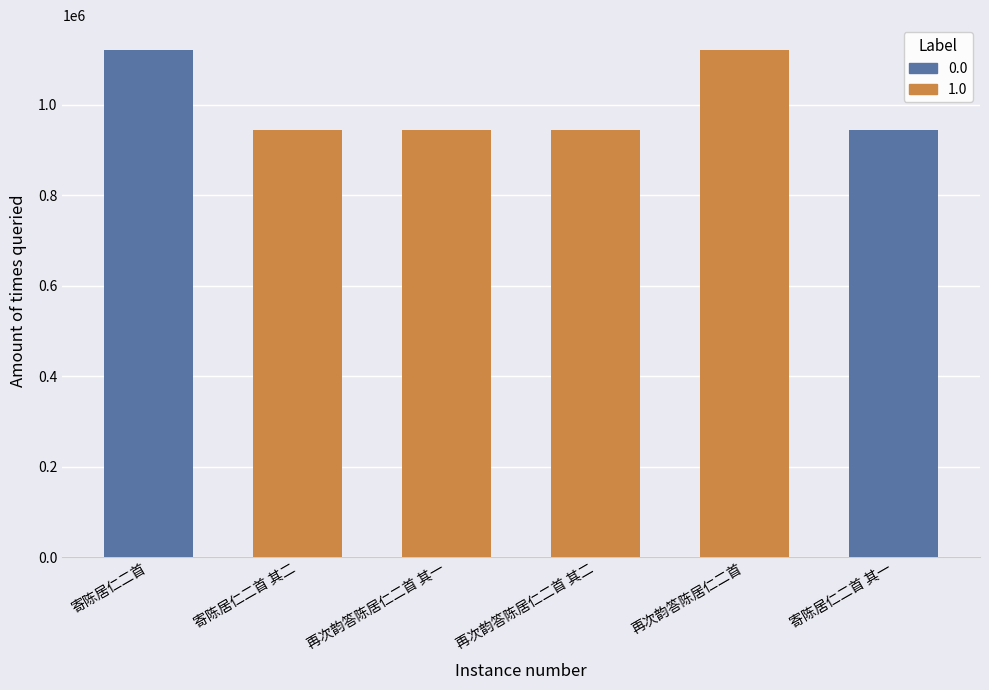

Which category has the highest value across all series?

再次韵答陈居仁二首